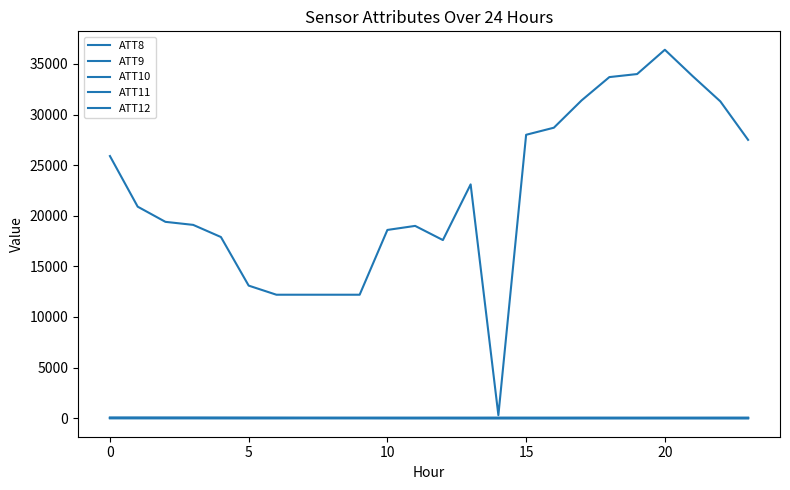

Does the chart display data point markers on the line(s)?

No